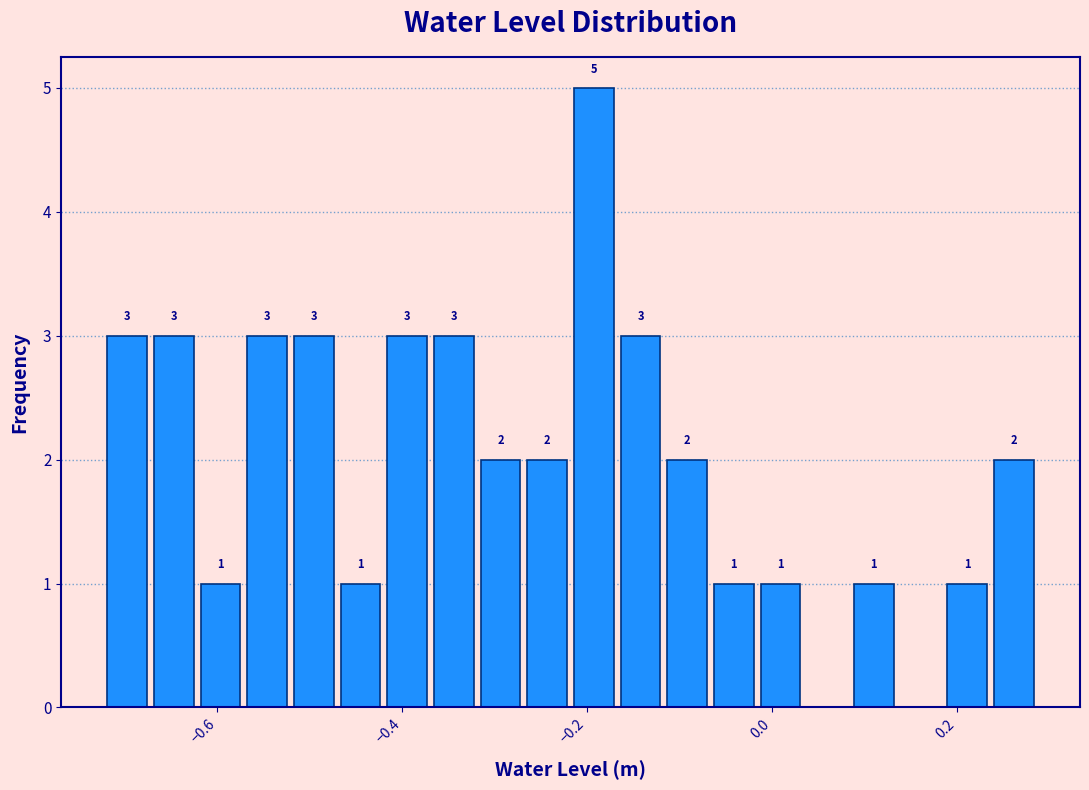

Read against the x-axis, roughly where is the centre of the tallest bar?

-0.20